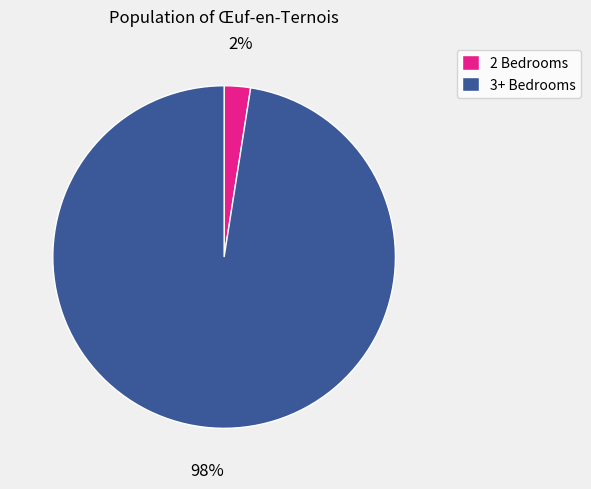

Is the sum of 2 Bedrooms and 3+ Bedrooms greater than half?

Yes